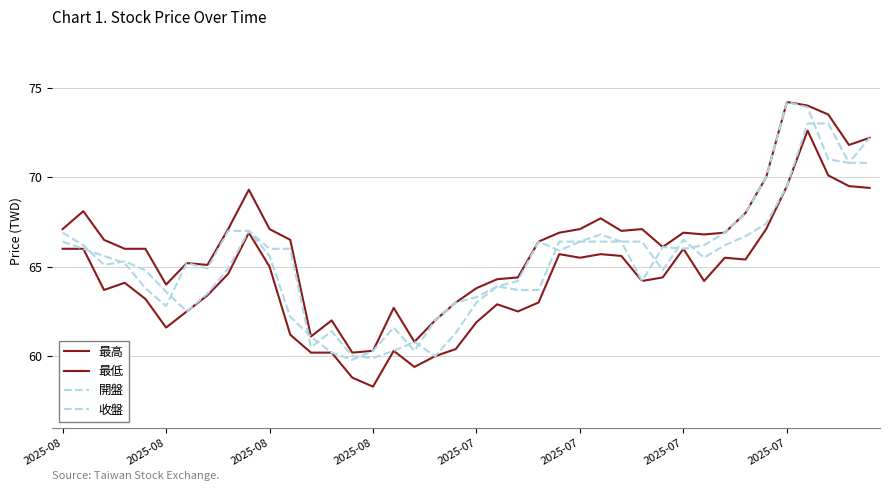

Is this an area chart (filled region under the line)?

No